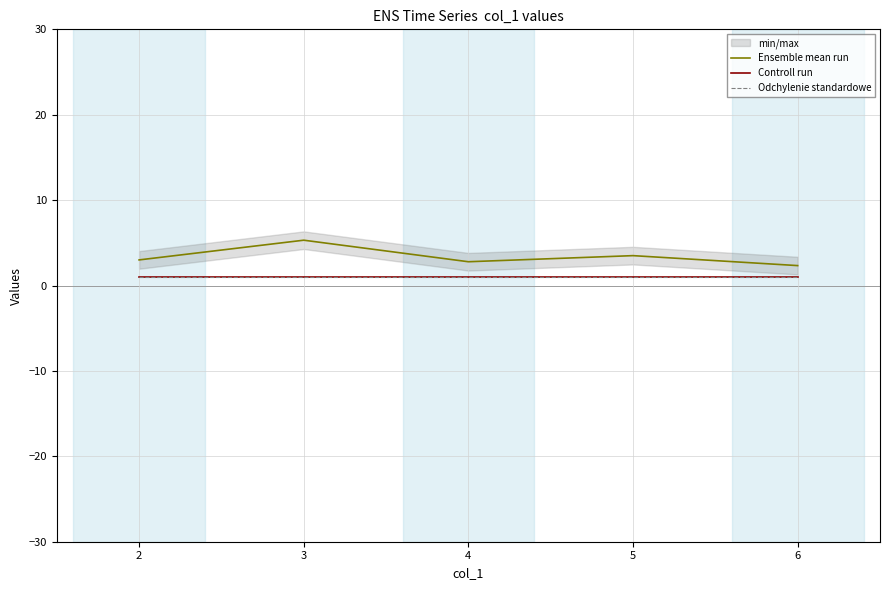

What is the sum of all Odchylenie standardowe values?

5.2